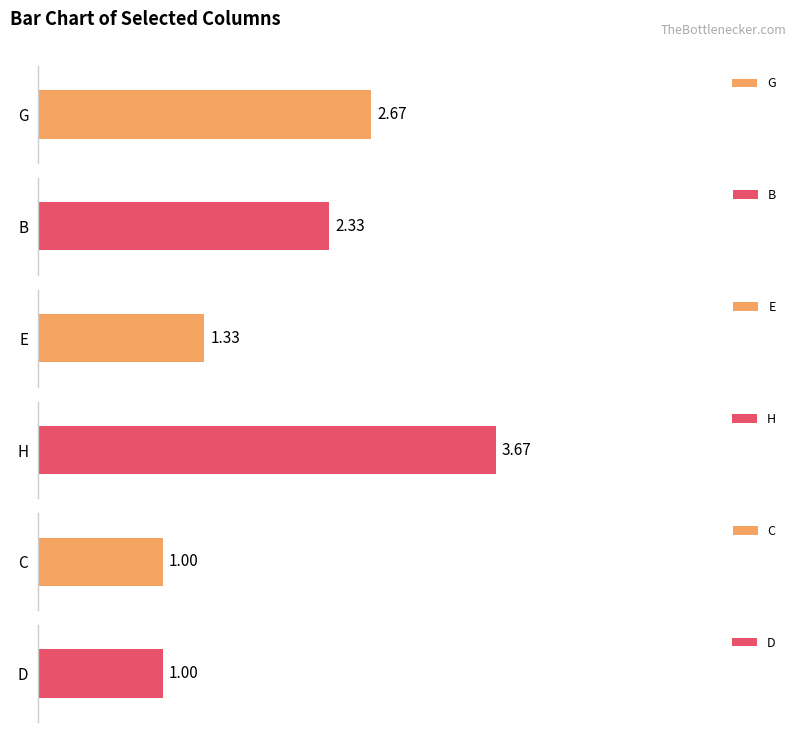

What are all the series names shown in the legend?

G, B, E, H, C, D